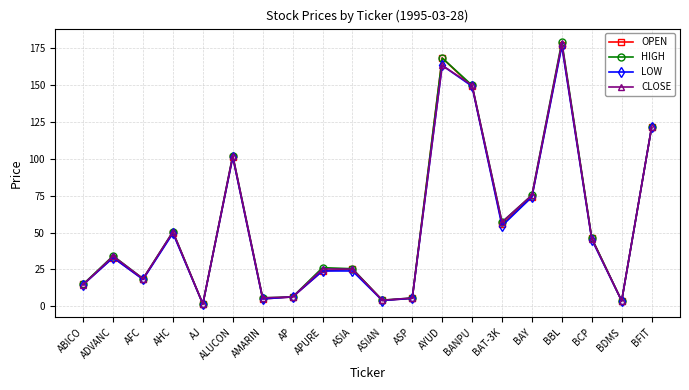

What is the approximate value of HIGH at ASIA?

25.5